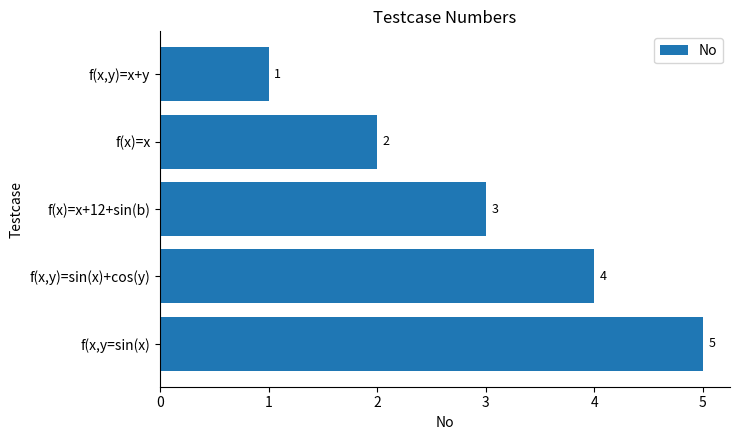

List the labels in order of value, smallest first.

f(x,y)=x+y, f(x)=x, f(x)=x+12+sin(b), f(x,y)=sin(x)+cos(y), f(x,y=sin(x)